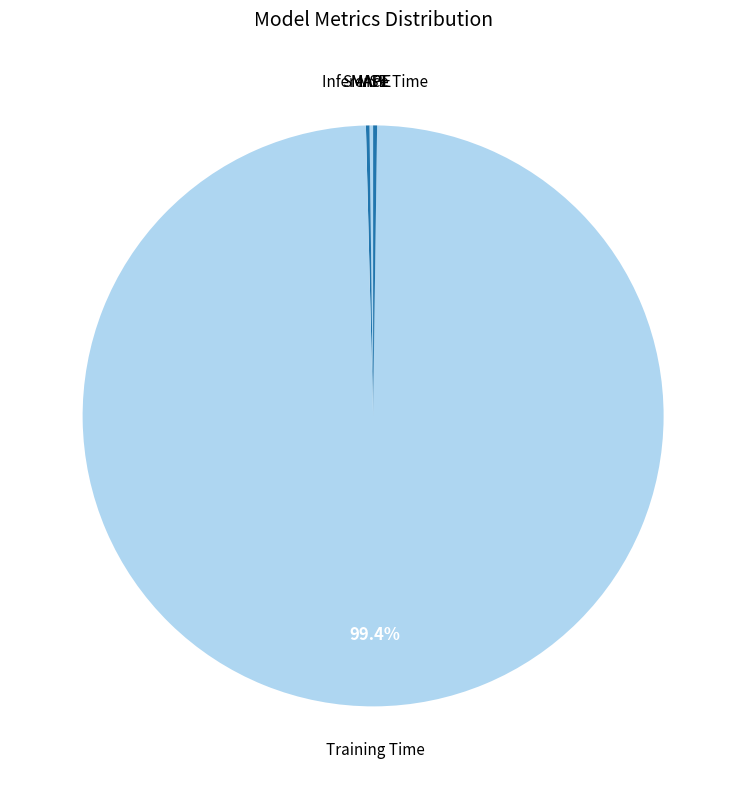

How many segments does this pie chart have?

5